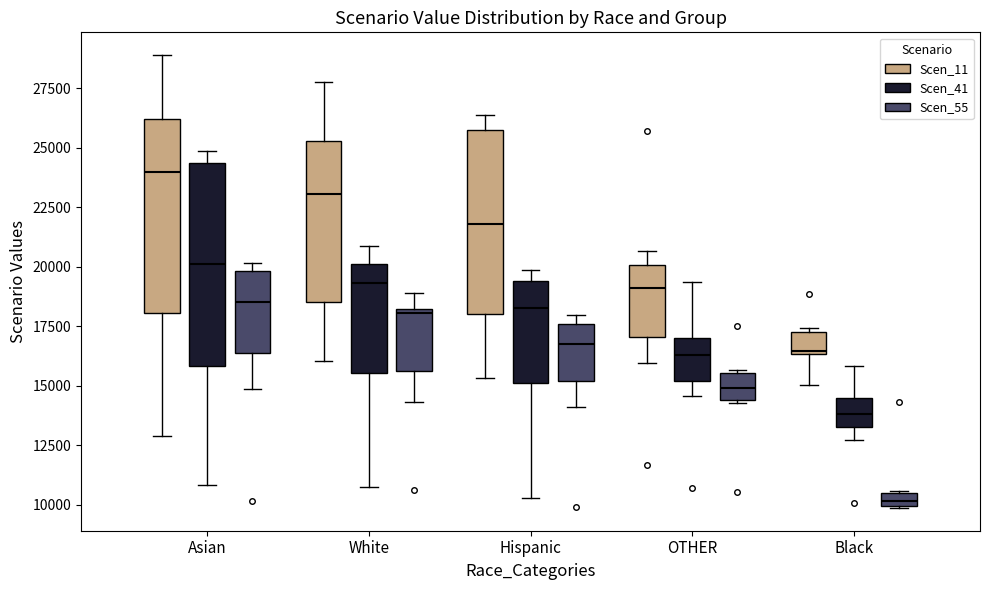

Where does the upper whisker of the box for Asian (Scen_11) end on the y-axis? The values are not printed on the chart, so give them approximately, as read against the axis.

29000